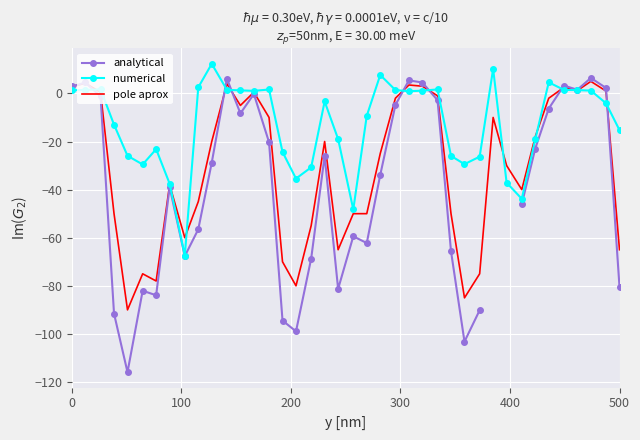

What is the lowest value of the pole aprox series?

-90.0